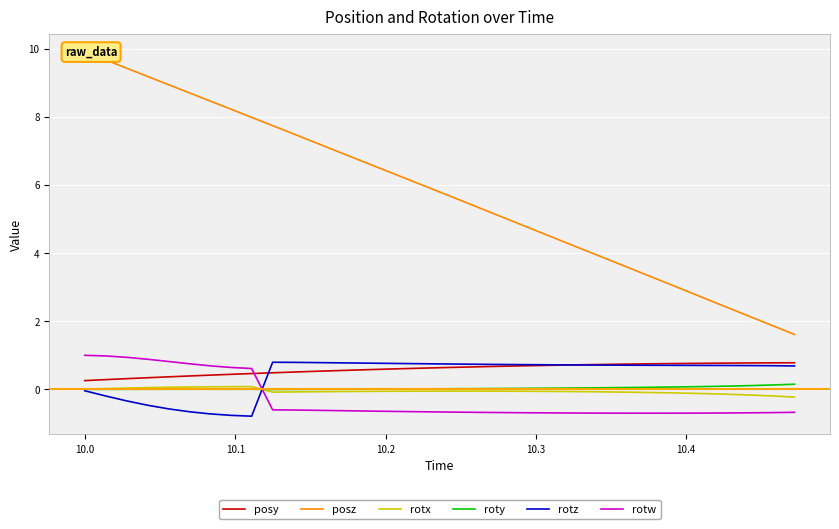

Reading right to left, extract all data points from this chart.

posy: 0.8	0.8	0.8	0.8	0.8	0.8	0.8	0.7	0.7	0.7	0.7	0.7	0.7	0.7	0.7	0.7	0.7	0.6	0.6	0.6	0.6	0.6	0.5	0.5	0.5	0.5	0.5	0.4	0.4	0.4	0.4	0.3	0.3	0.3	0.3
posz: 1.6	1.9	2.1	2.3	2.6	2.8	3.1	3.3	3.6	3.8	4.1	4.3	4.6	4.8	5.1	5.3	5.5	5.8	6.0	6.3	6.5	6.8	7.0	7.2	7.5	7.7	8.0	8.2	8.5	8.7	8.9	9.2	9.4	9.7	9.9
rotx: -0.2	-0.2	-0.2	-0.1	-0.1	-0.1	-0.1	-0.1	-0.1	-0.1	-0.1	-0.1	-0.1	-0.1	-0.1	-0.1	-0.1	-0.1	-0.1	-0.1	-0.1	-0.1	-0.1	-0.1	-0.1	-0.1	0.1	0.1	0.1	0.1	0.1	0.1	0.0	0.0	0.0
roty: 0.2	0.1	0.1	0.1	0.1	0.1	0.1	0.1	0.1	0.0	0.0	0.0	0.0	0.0	0.0	0.0	0.0	0.0	0.0	0.0	0.0	0.0	0.0	0.0	-0.0	-0.0	0.0	0.0	0.0	0.0	0.0	0.0	0.0	0.0	0.0
rotz: 0.7	0.7	0.7	0.7	0.7	0.7	0.7	0.7	0.7	0.7	0.7	0.7	0.7	0.7	0.7	0.7	0.7	0.7	0.8	0.8	0.8	0.8	0.8	0.8	0.8	0.8	-0.8	-0.8	-0.7	-0.7	-0.6	-0.5	-0.3	-0.2	-0.0
rotw: -0.7	-0.7	-0.7	-0.7	-0.7	-0.7	-0.7	-0.7	-0.7	-0.7	-0.7	-0.7	-0.7	-0.7	-0.7	-0.7	-0.7	-0.7	-0.7	-0.6	-0.6	-0.6	-0.6	-0.6	-0.6	-0.6	0.6	0.6	0.7	0.8	0.8	0.9	0.9	1.0	1.0